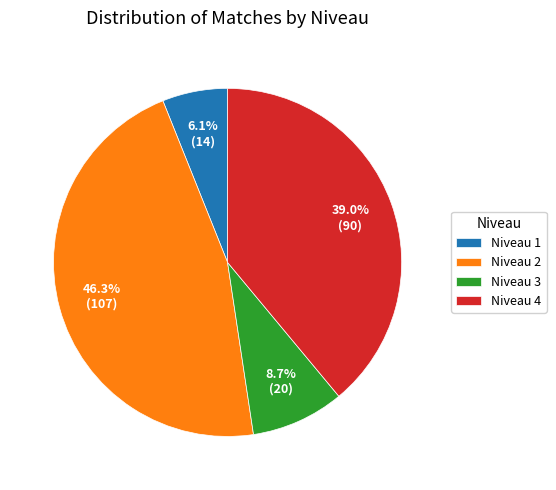

To the nearest percent, what is the difference between the largest and smallest slice percentages?

40%